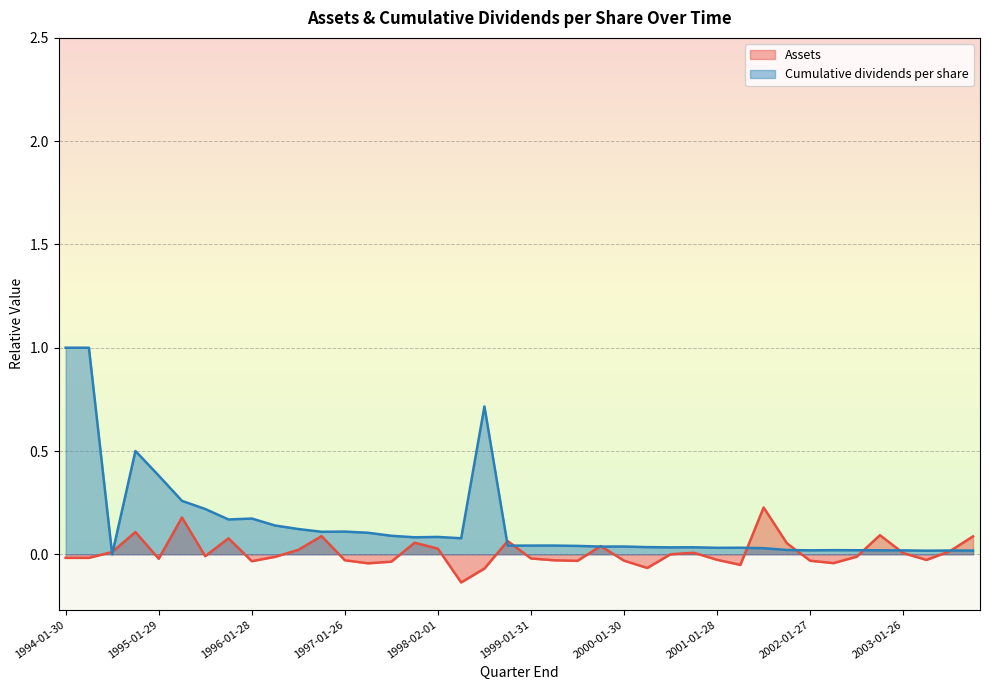

Where is the first local maximum for Cumulative dividends per share?

1994-10-30